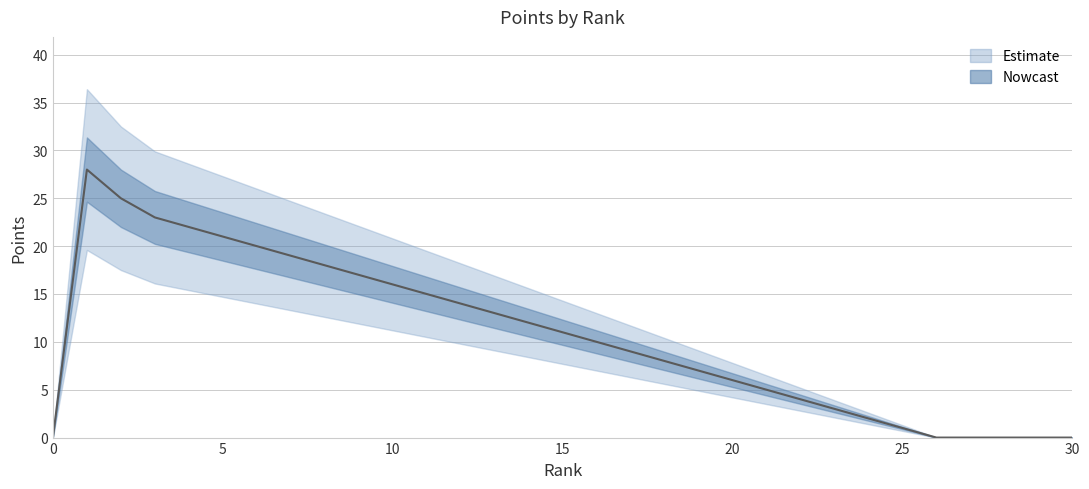

Reading right to left, what are all the values shown in this chart?

0	0	0	0	0	1	2	3	4	5	6	7	8	9	10	11	12	13	14	15	16	17	18	19	20	21	22	23	25	28	0